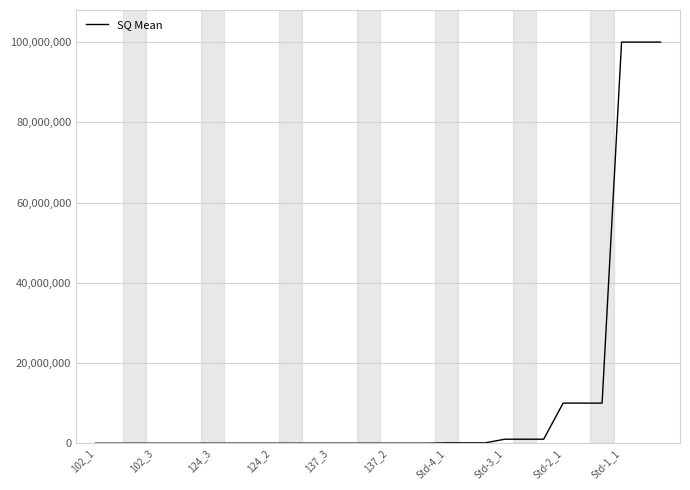

What is the smallest value displayed?

2993.4